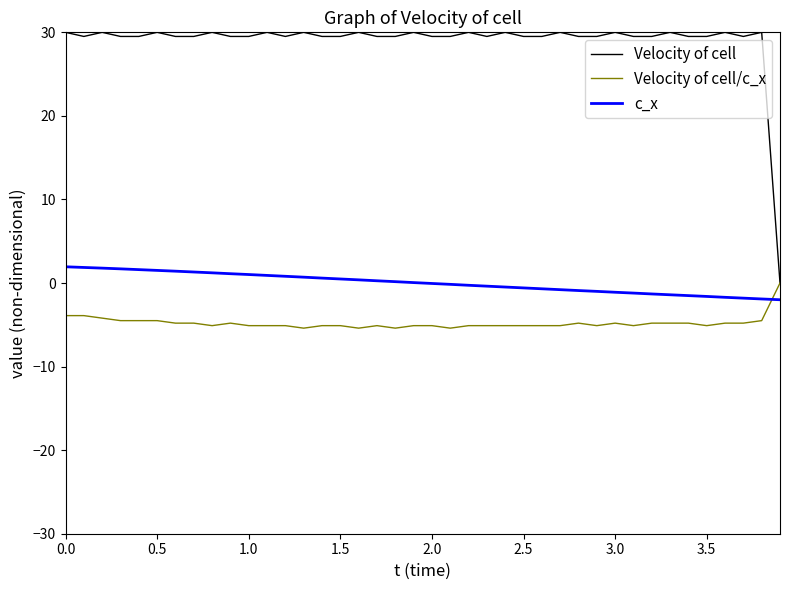

How many distinct data groups are displayed?

3